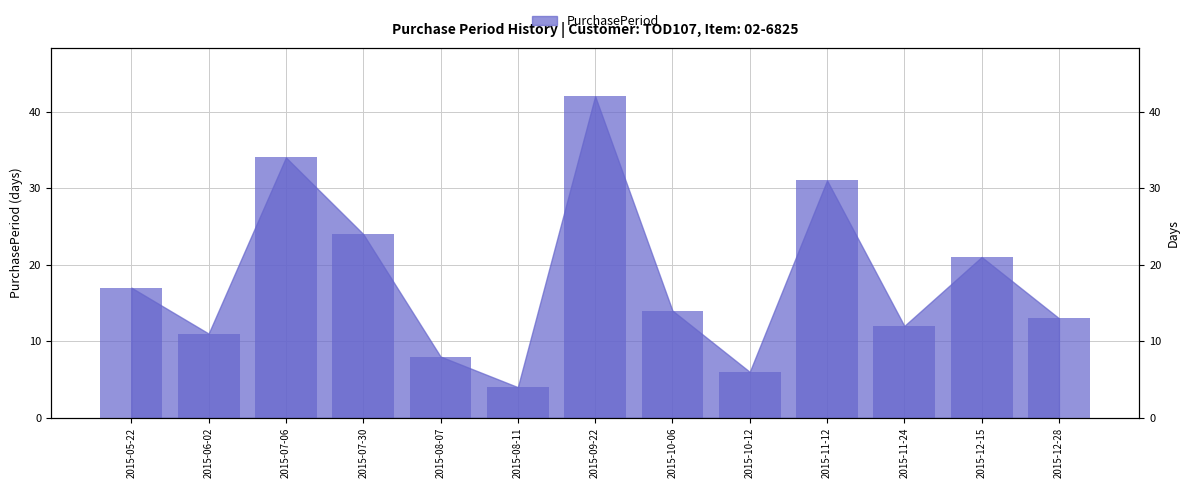

What is the label of the 4th bar from the left?

2015-07-30